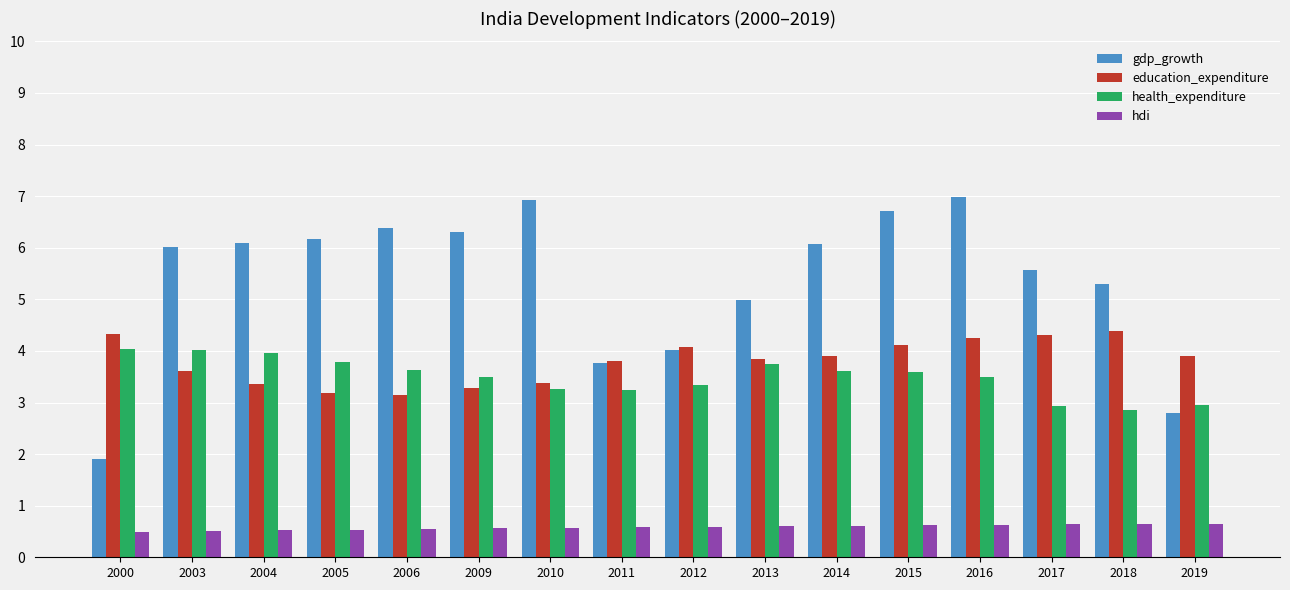

What are all the series names shown in the legend?

gdp_growth, education_expenditure, health_expenditure, hdi